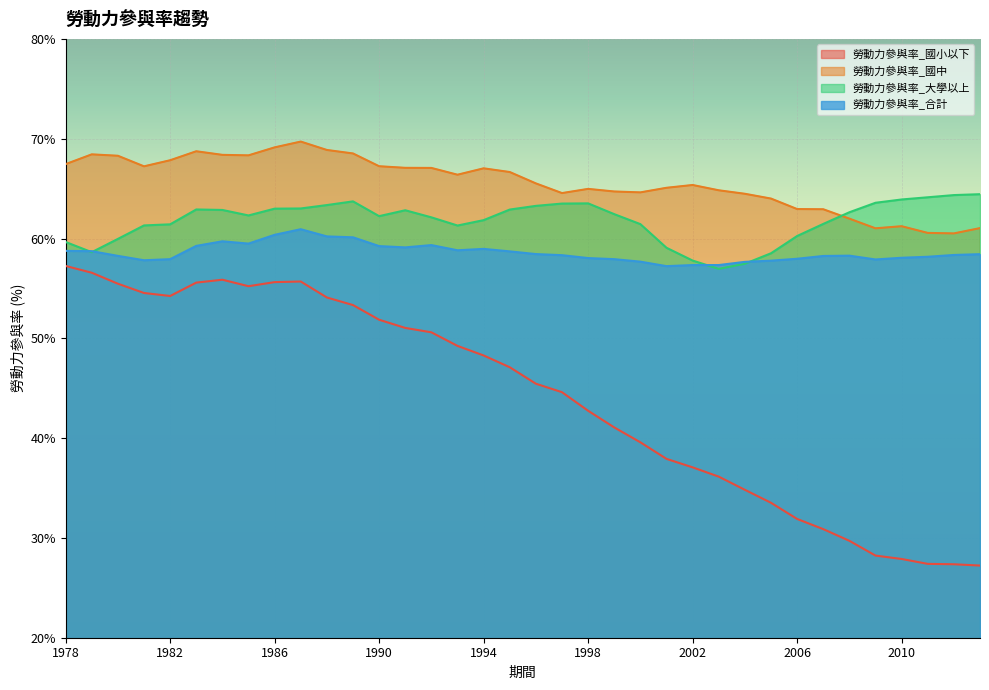

The 勞動力參與率_國中 series shows 38.8 at 2009. True or false?

False